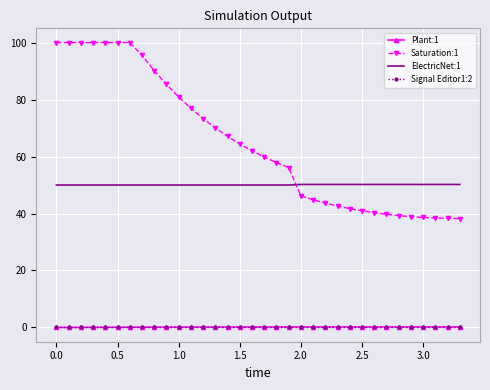

What is the maximum value shown in the chart?

100.0